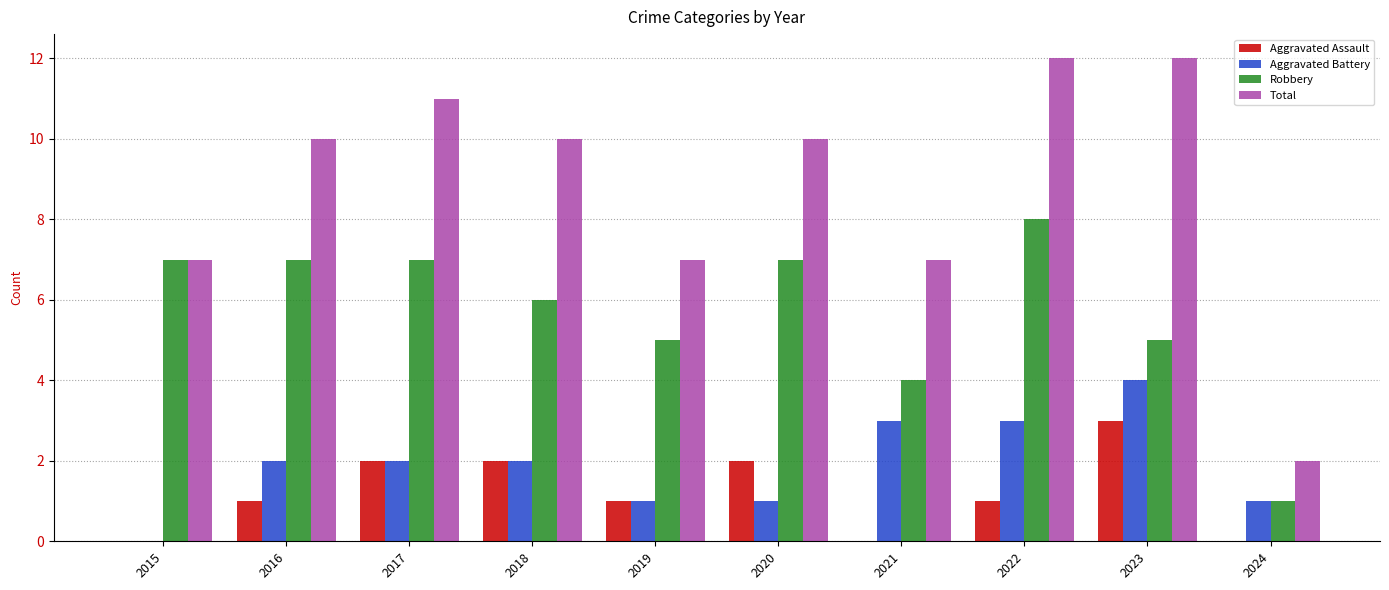

What is the sum of all Aggravated Assault values?

12